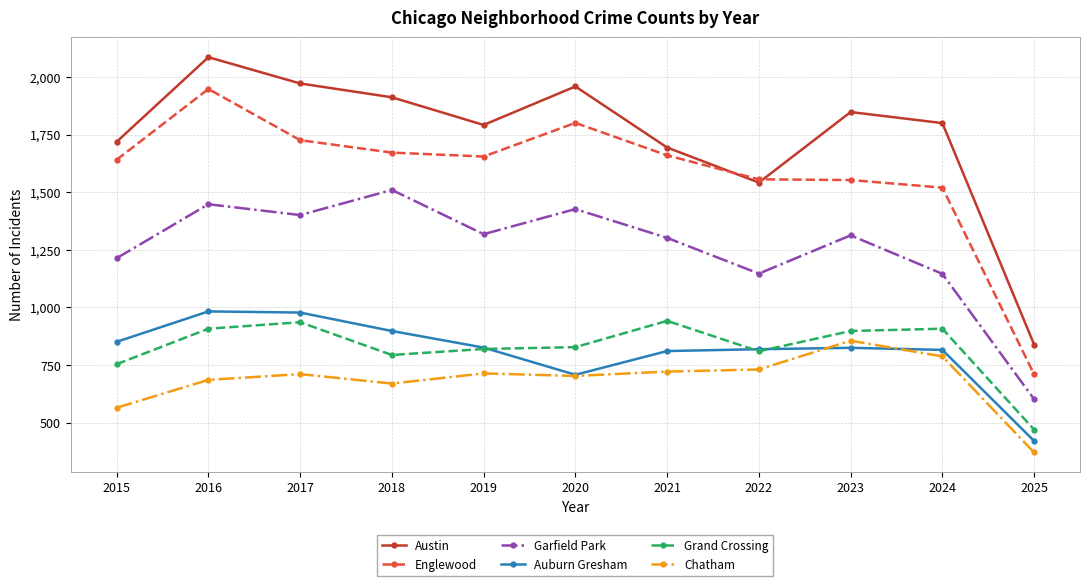

True or false: Grand Crossing and Chatham intersect in this chart.

False